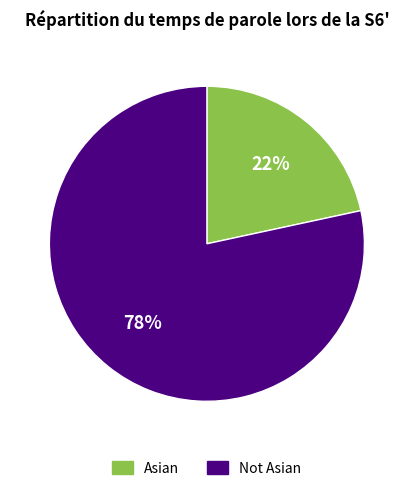

To the nearest percent, what percentage of the pie is Asian?

22%